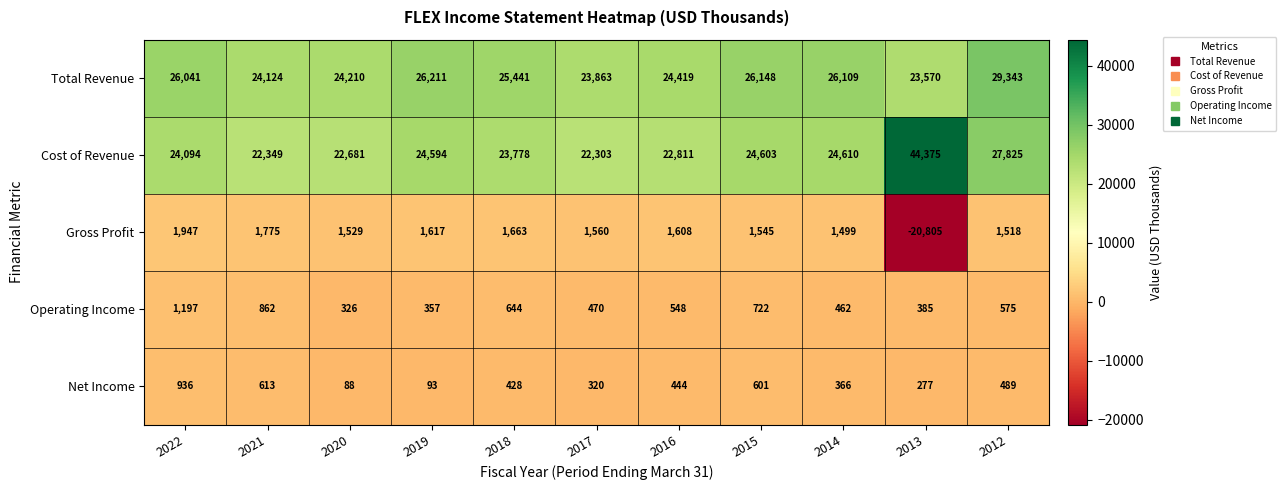

What is the minimum value shown in the chart?

-20805